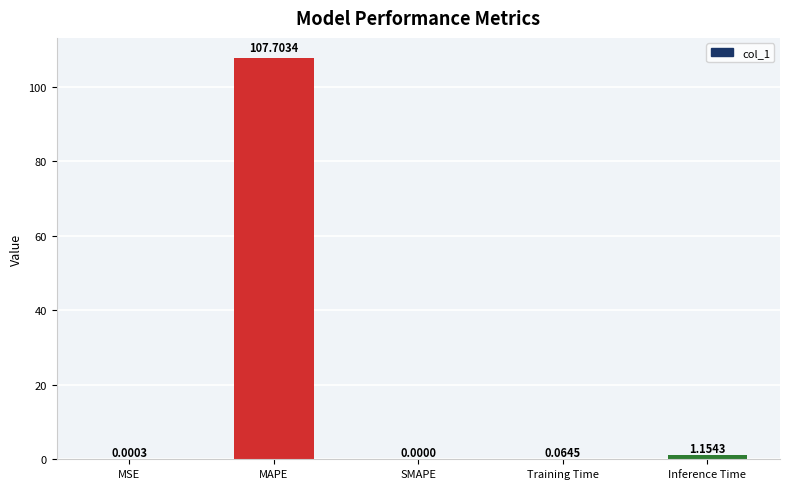

At which label is the value closest to 53?

Inference Time